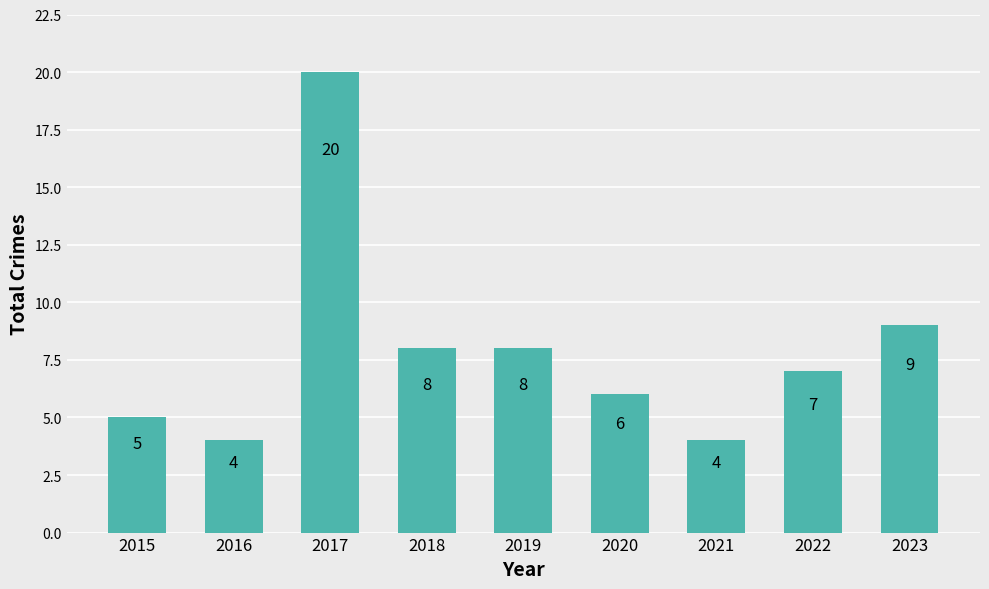

Which category has the highest value across all series?

2017